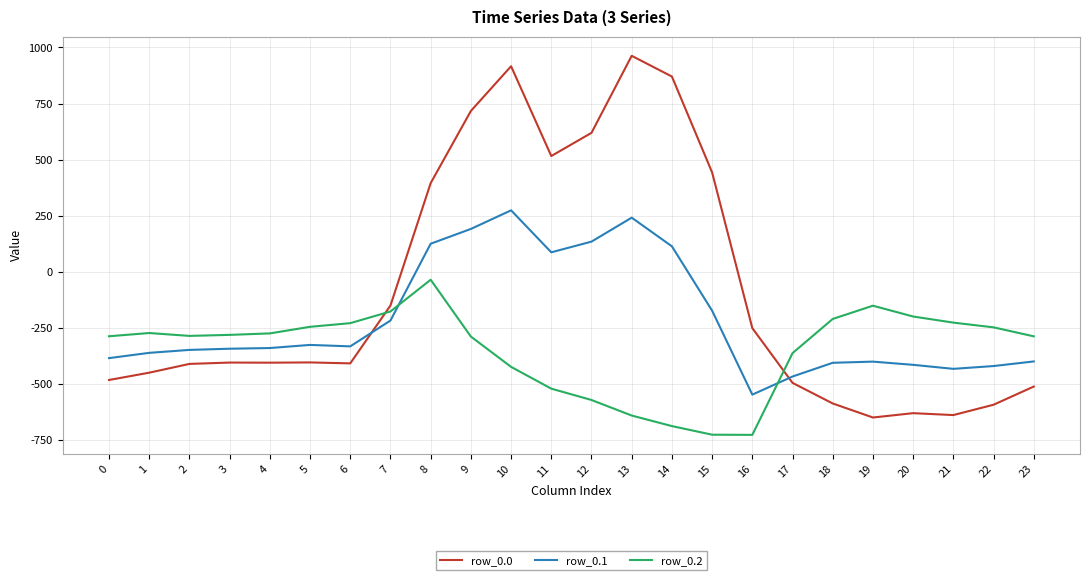

The value of row_0.2 at 10 is -703.7. True or false?

False